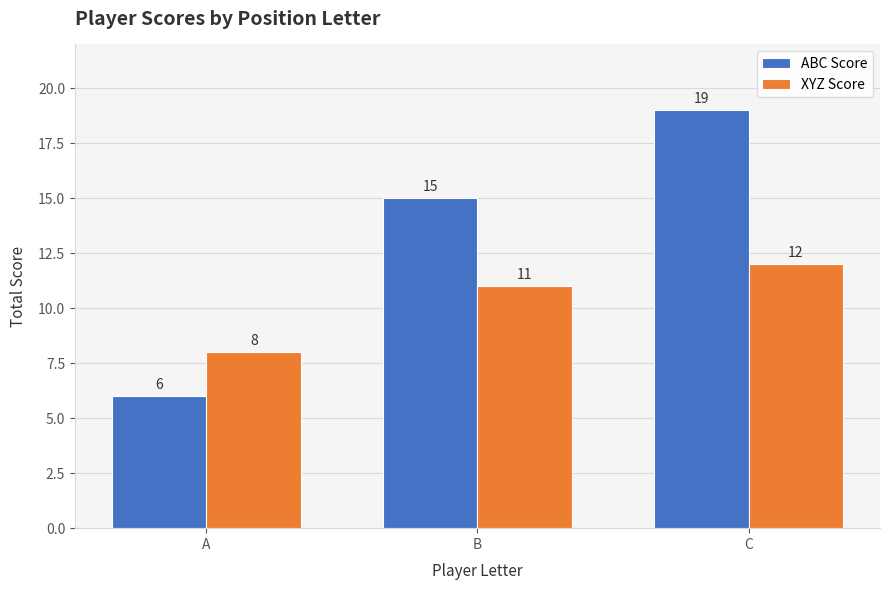

What is the sum of the XYZ Score values at B and C?

23